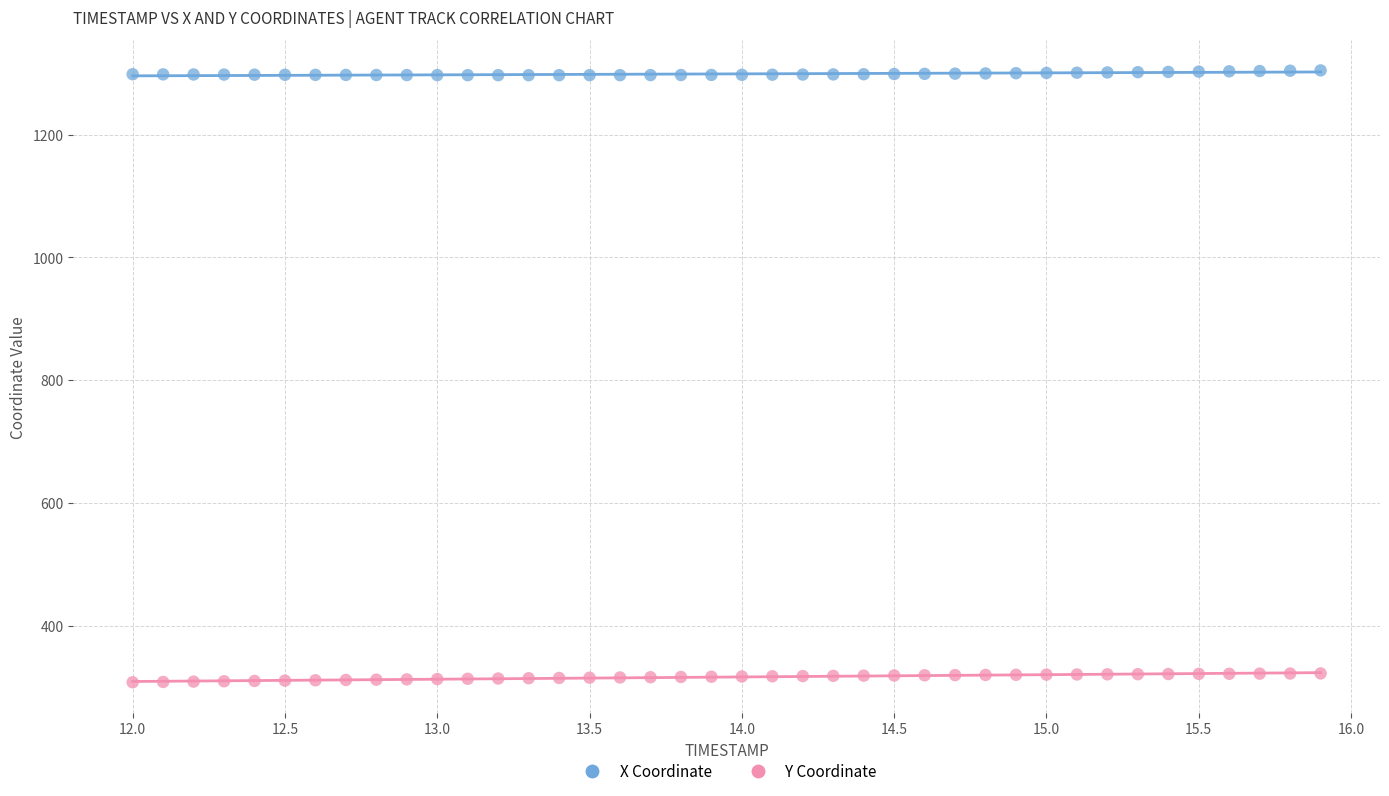

Which series reaches the maximum Y coordinate?

X Coordinate